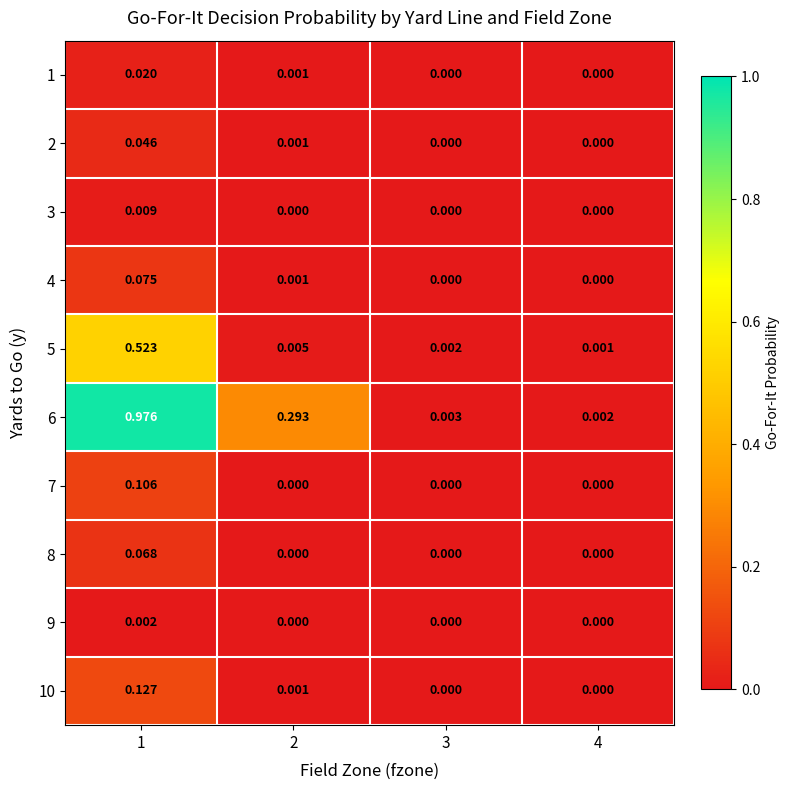

Is the value of 4 at 2 greater than the value of 6 at 2?

No